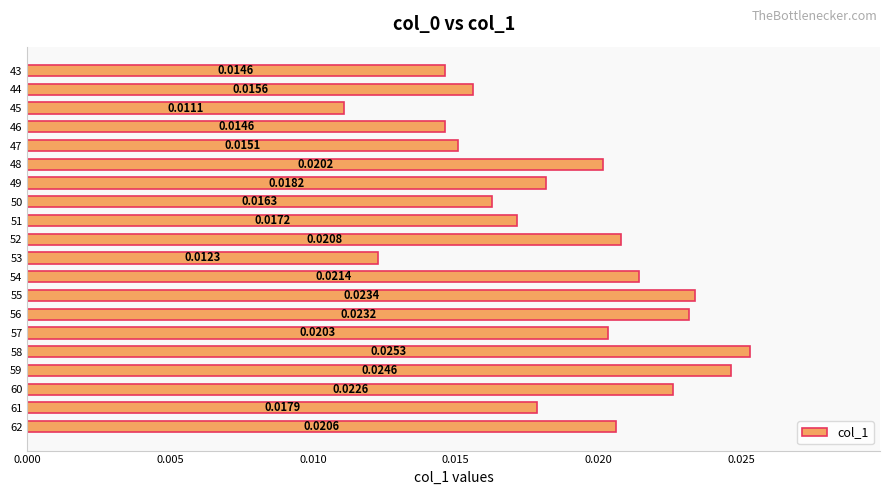

Which has a higher value, 45 or 61?

61